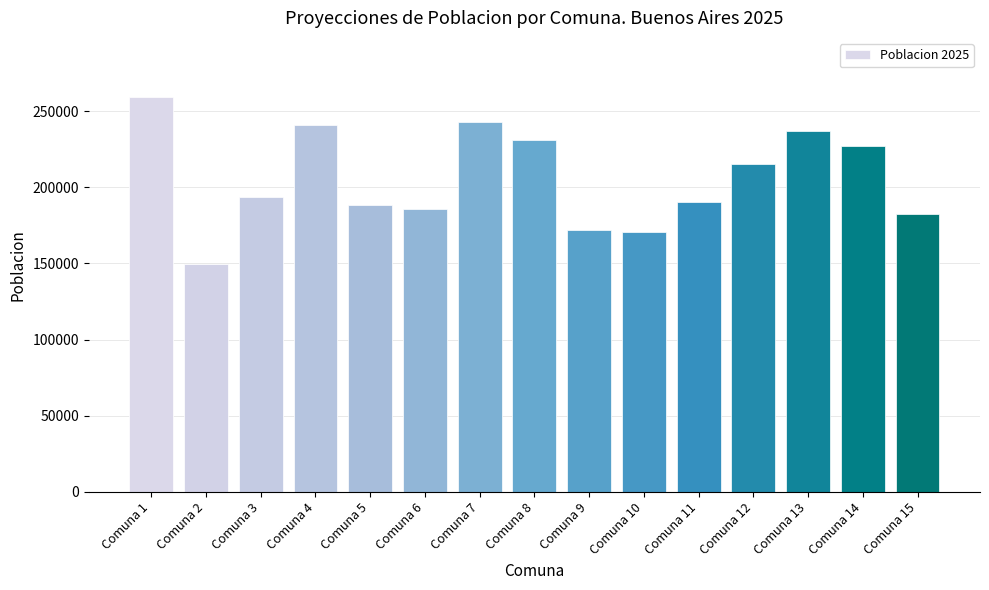

What is the value of the 8th bar from the left?

230745